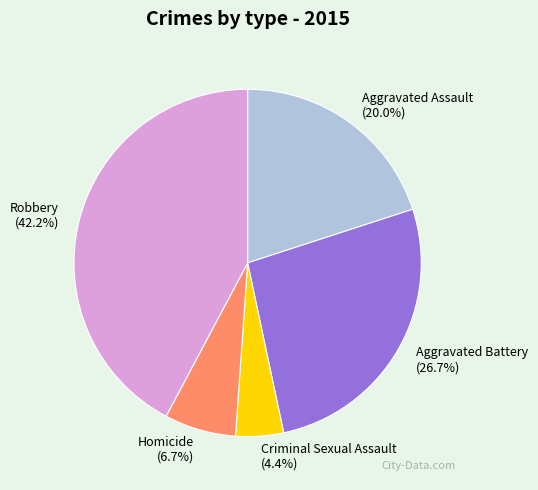

Combined, what portion of the pie is Aggravated Assault and Criminal Sexual Assault?

24.4%